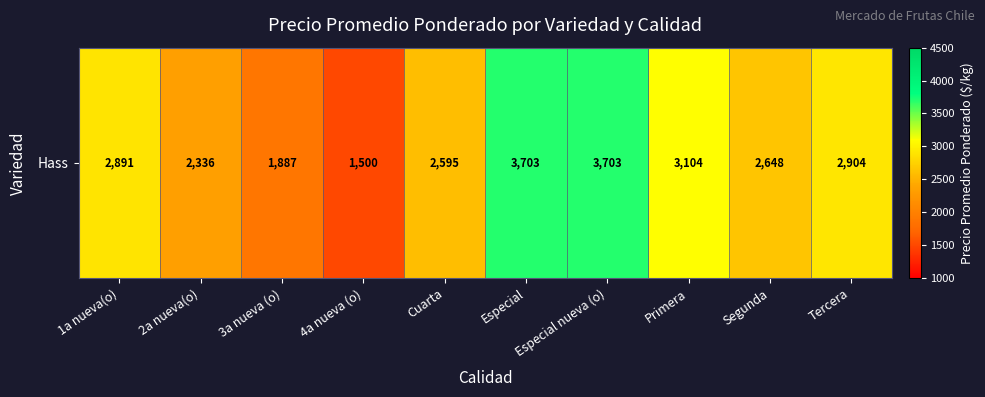

Reading left to right, extract all data points from this chart.

1a nueva(o)=2891	2a nueva(o)=2336	3a nueva (o)=1887	4a nueva (o)=1500	Cuarta=2595	Especial=3703	Especial nueva (o)=3703	Primera=3104	Segunda=2648	Tercera=2904